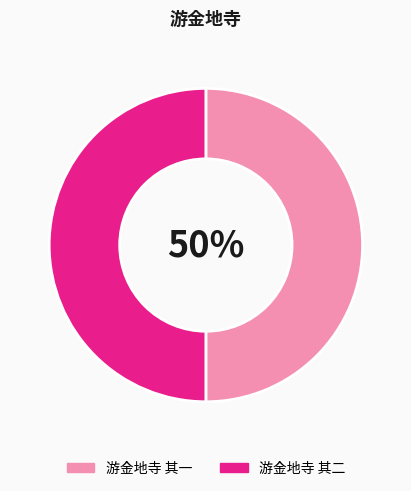

What is the ratio of the value at 游金地寺 其一 to the value at 游金地寺 其二?

1.0